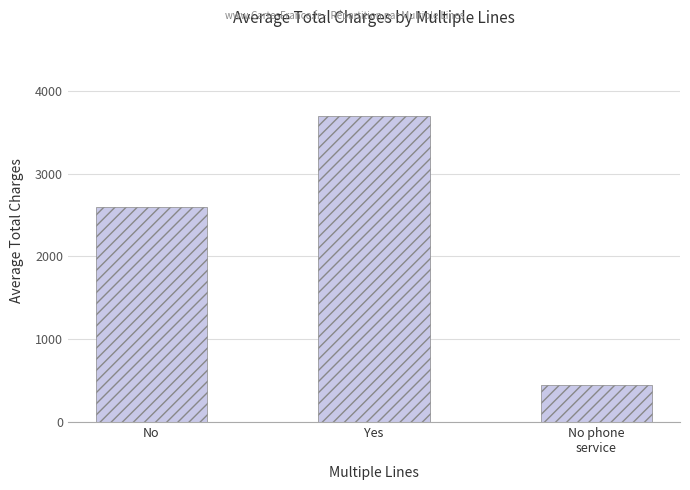

How many bars are there in total?

3